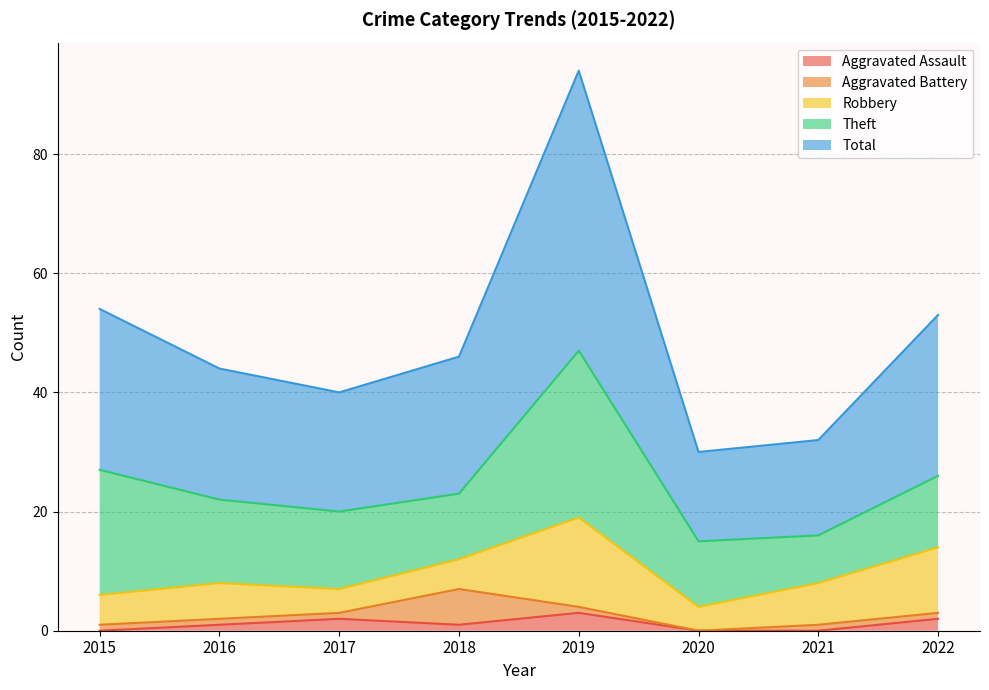

Between 2015 and 2020, which series saw the biggest shift?

Total